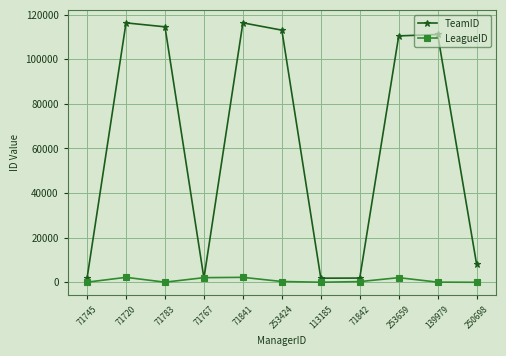

What is the difference between the maximum and minimum values in the TeamID series?

114501